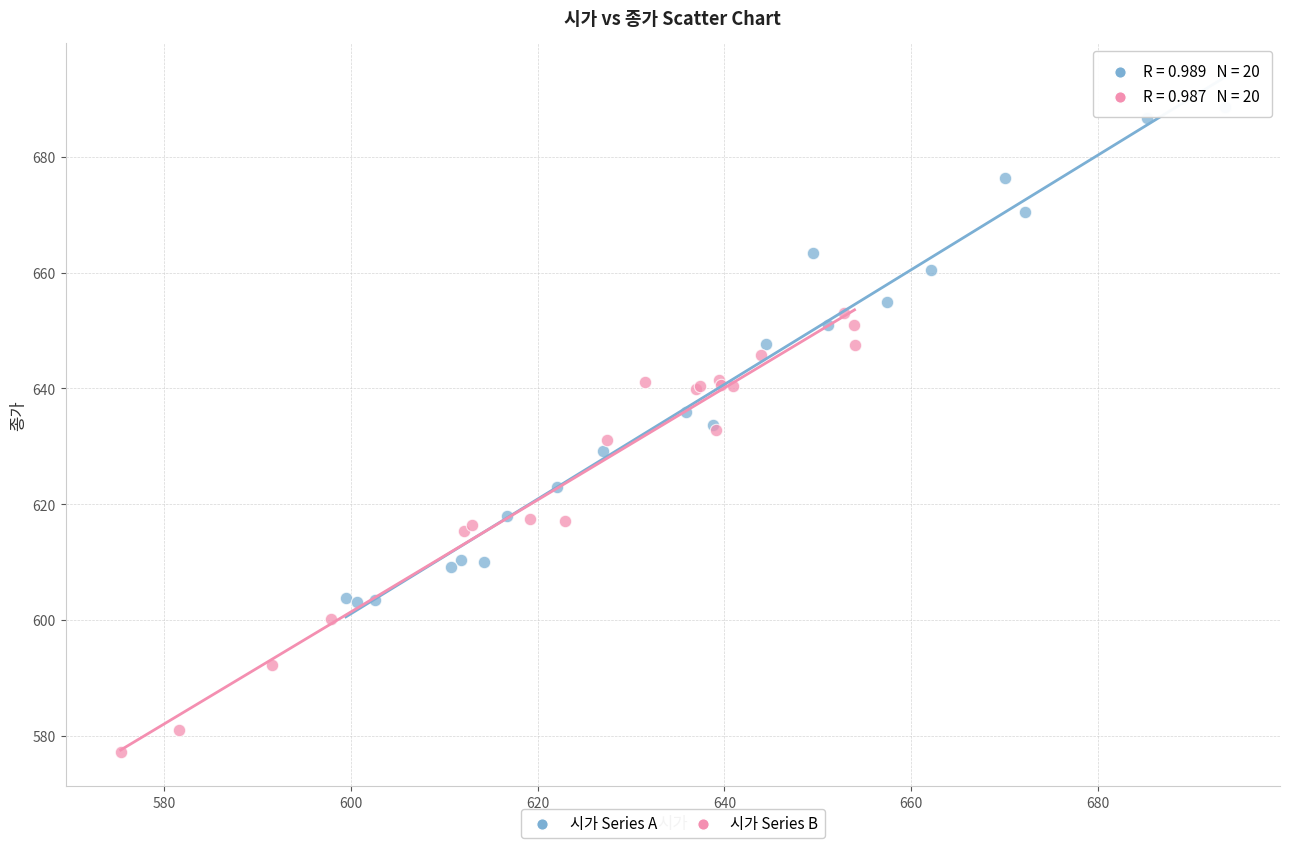

Which series has the largest Y range (max minus min)?

시가 Series A